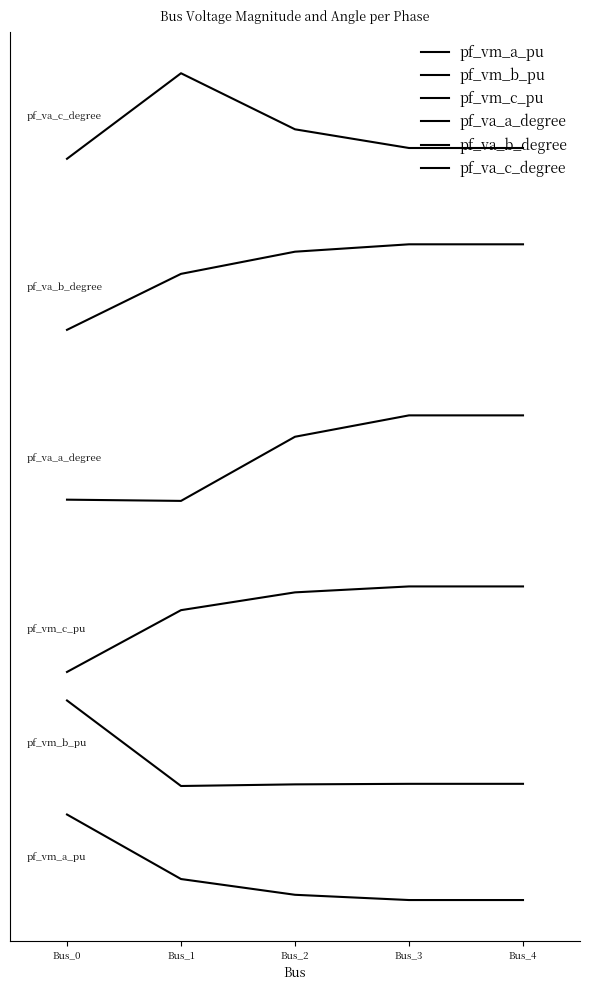

Does the chart have visible grid lines?

No